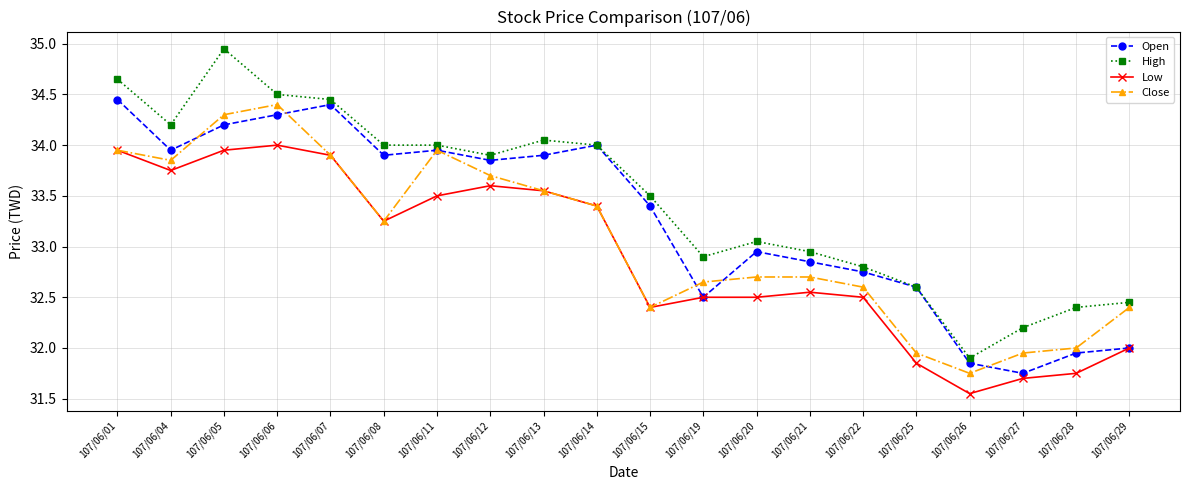

Where is the first local minimum for Open?

107/06/04